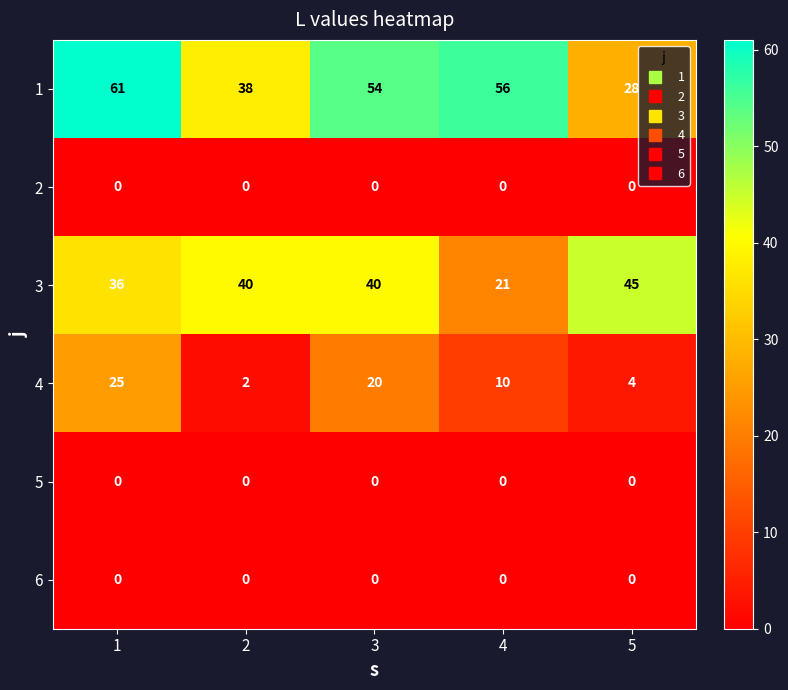

Between 1 and 3, which series saw the biggest shift?

1